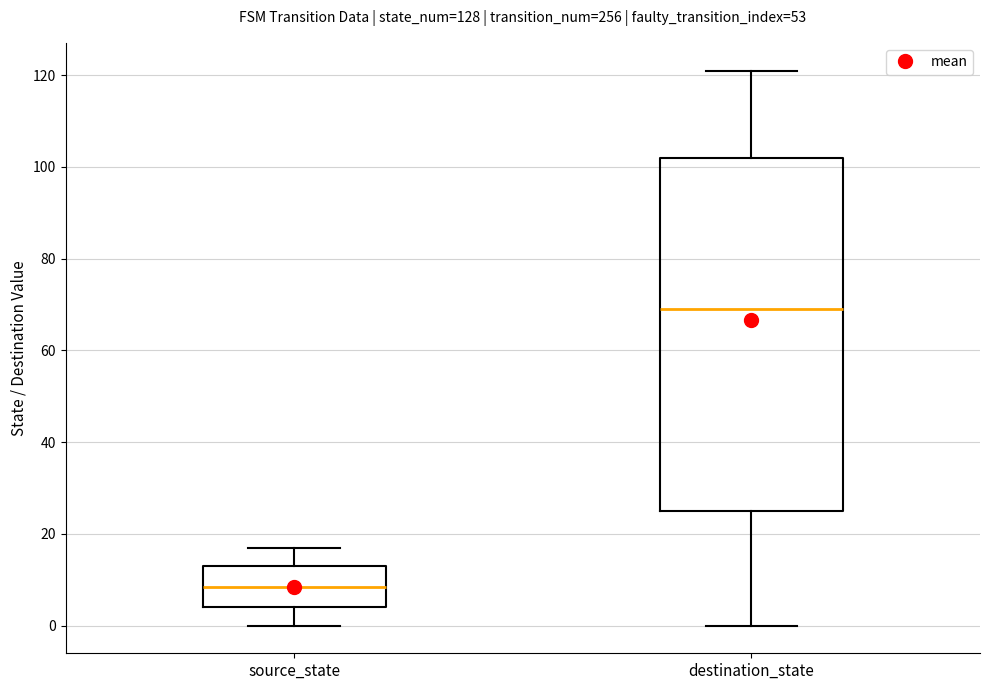

Reading left to right, transcribe this box plot: for each box, give where its median line is, the range the box spans, and where its two whiskers end, as read against the y-axis. The values are not printed on the chart, so give them approximately, as read against the axis.

source_state: median 8, box 4 to 14, whiskers 0 to 18
destination_state: median 70, box 26 to 102, whiskers 0 to 122